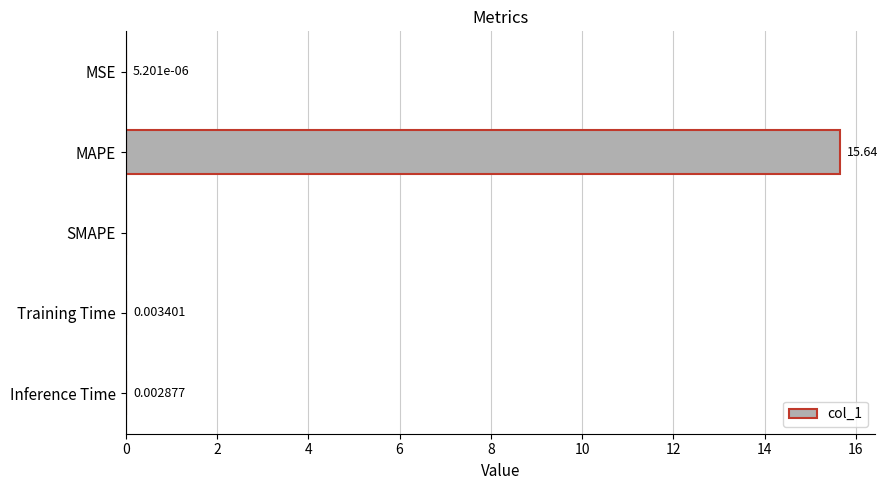

Which category has the highest value across all series?

MAPE